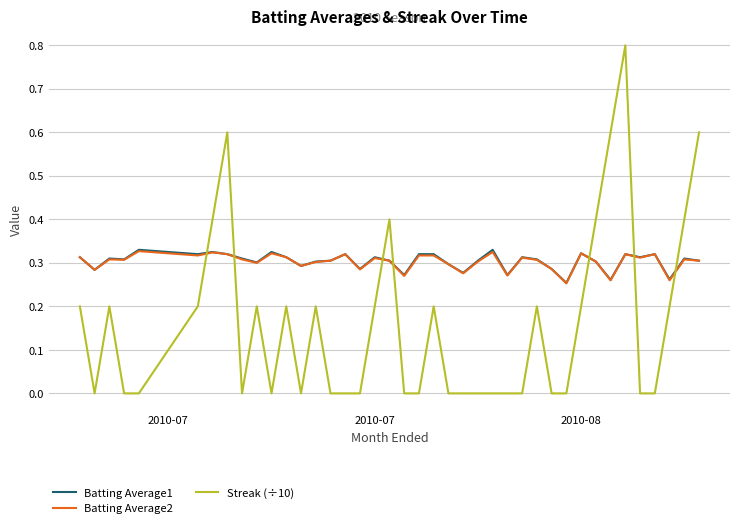

Does the chart display data point markers on the line(s)?

No